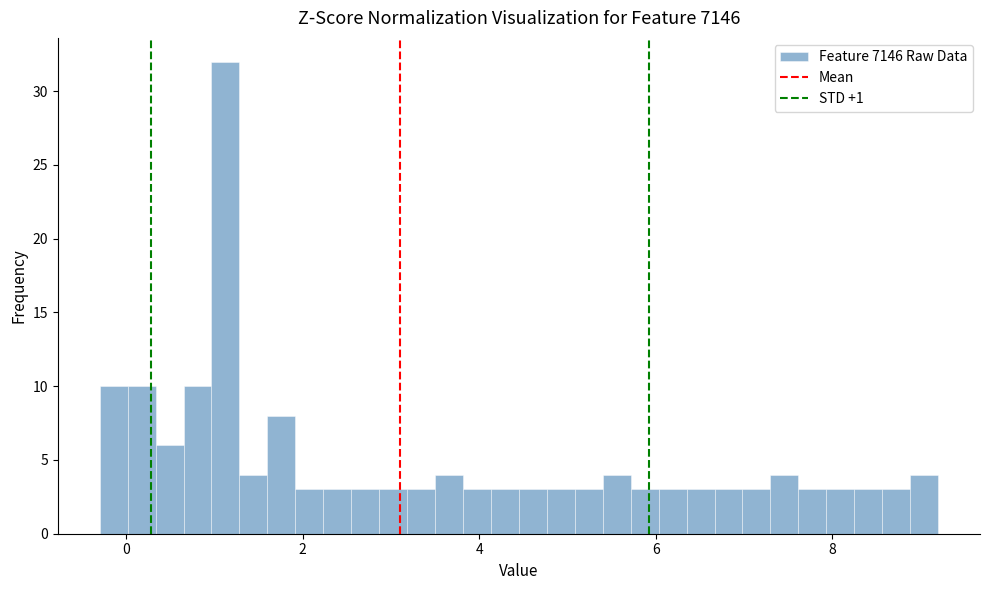

Around what value on the x-axis is the tallest bar? Give the approximate position of its centre, as read against the axis.

1.2